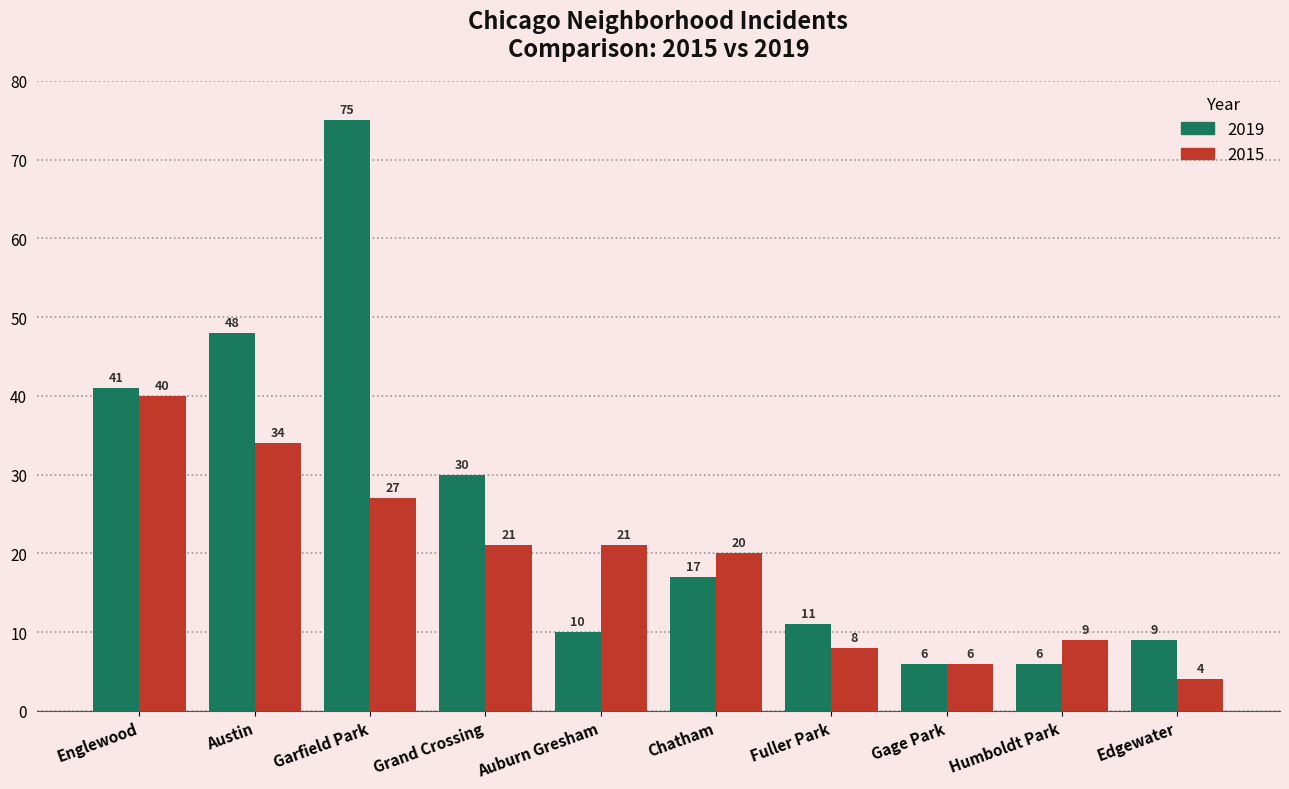

How many bars are there in total?

20